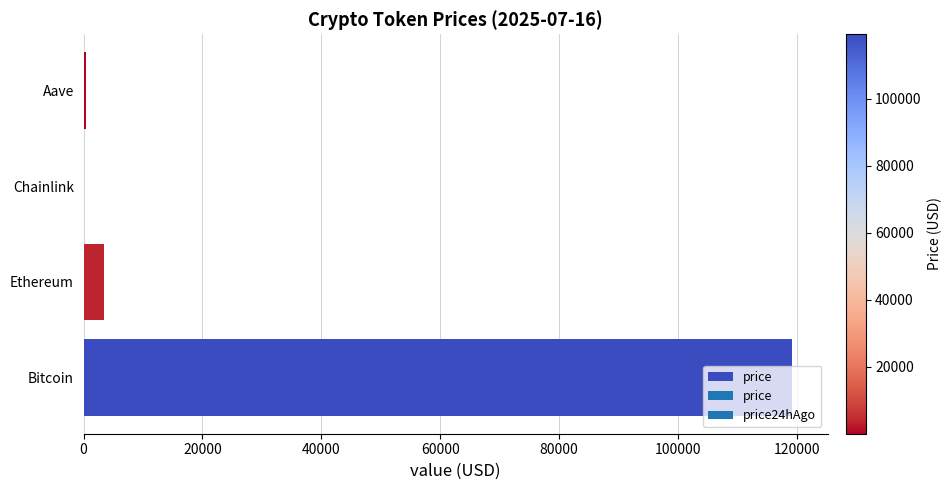

Are the bars horizontal?

Yes